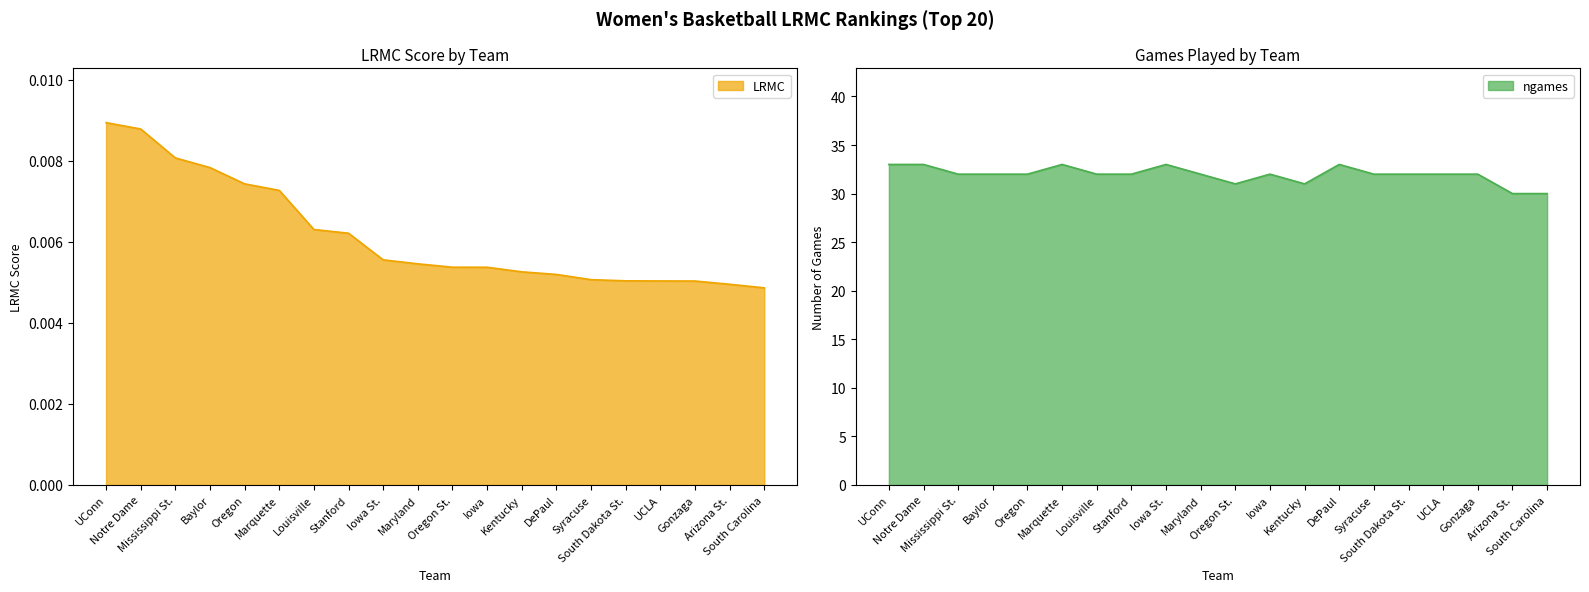

The value of LRMC at Baylor is 0.0. True or false?

False